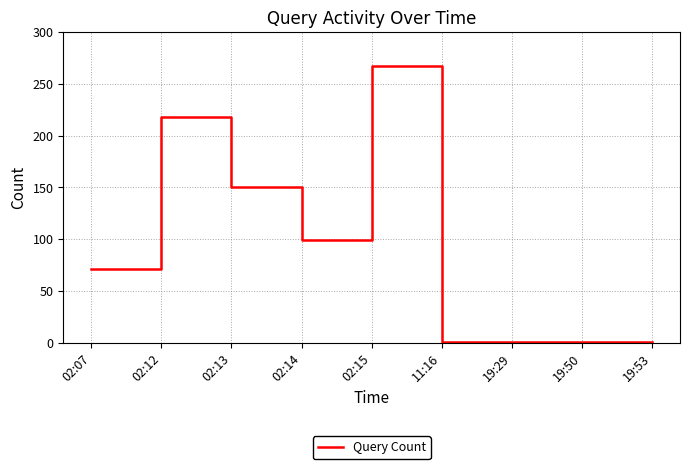

What is the difference between the maximum and minimum values?

266